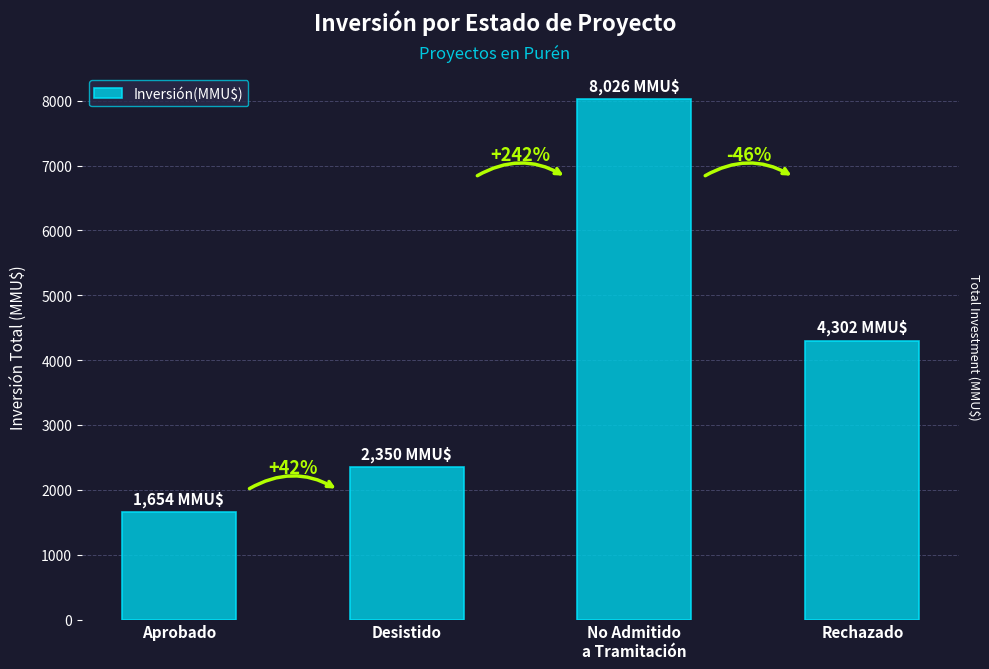

Is it true that the value at No Admitido
a Tramitación is 13834?

False